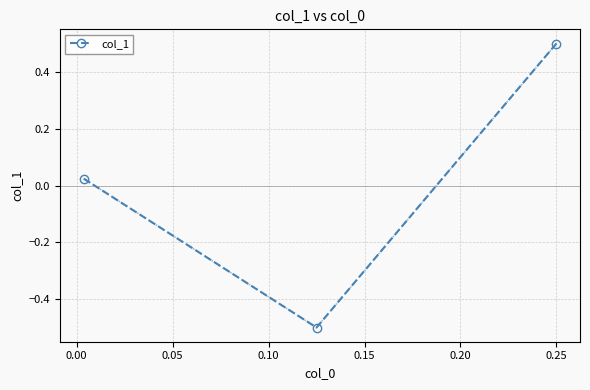

What is the value of the 2nd point from the left?

-0.5